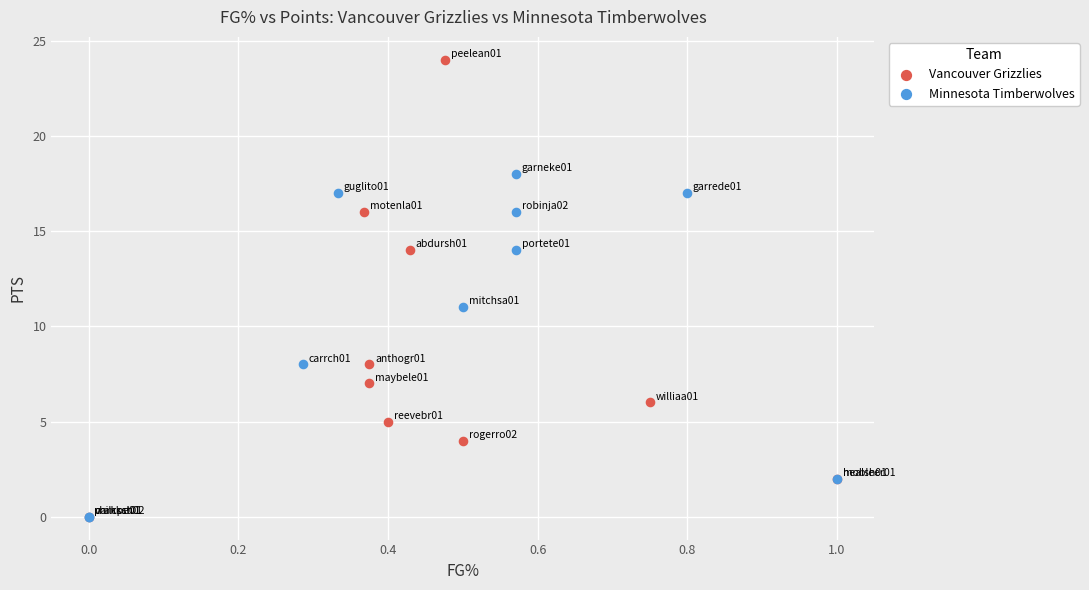

Which series reaches the maximum Y coordinate?

Vancouver Grizzlies